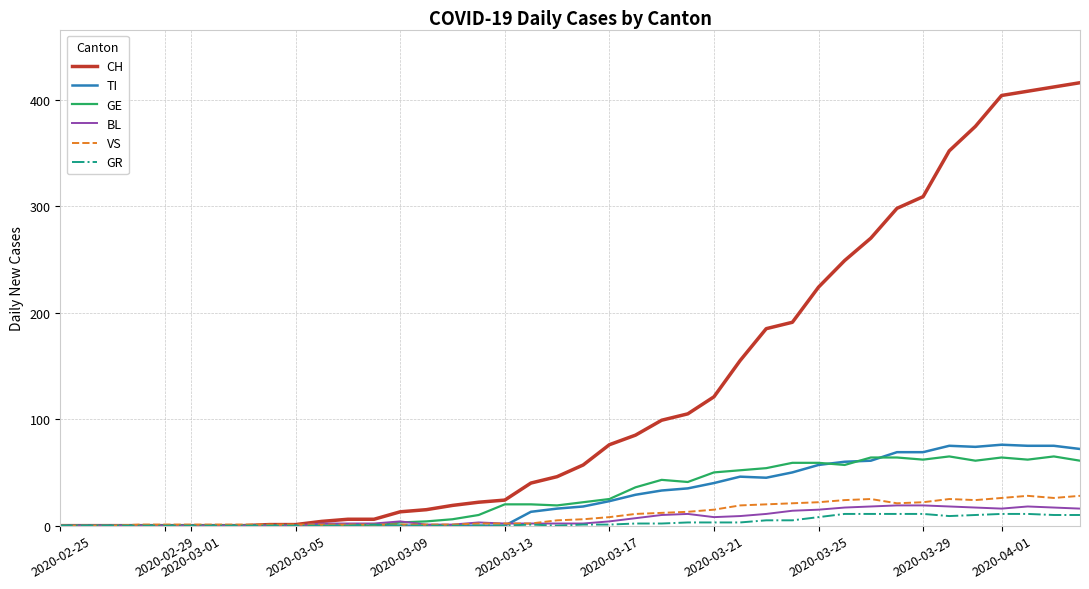

Which series has the largest total across all categories?

CH